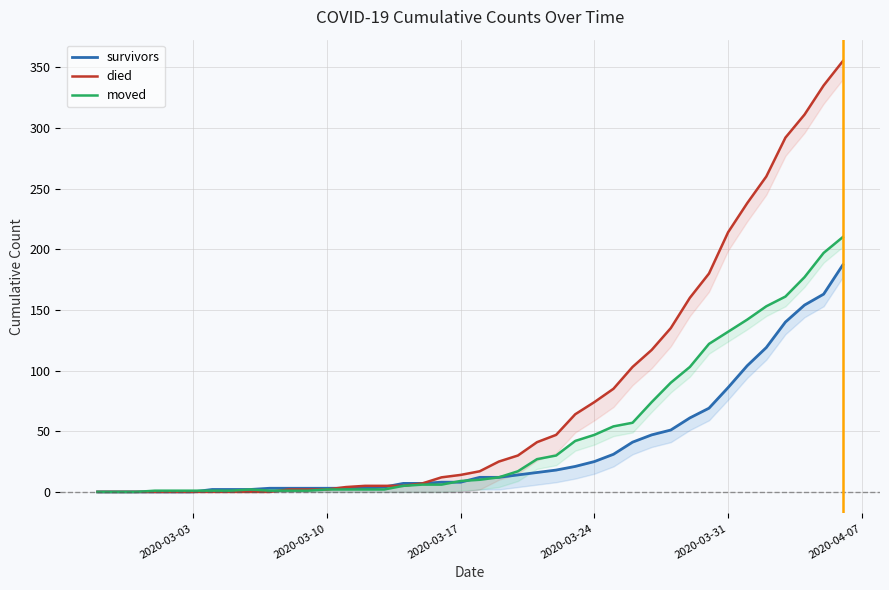

Which series has the largest total across all categories?

died